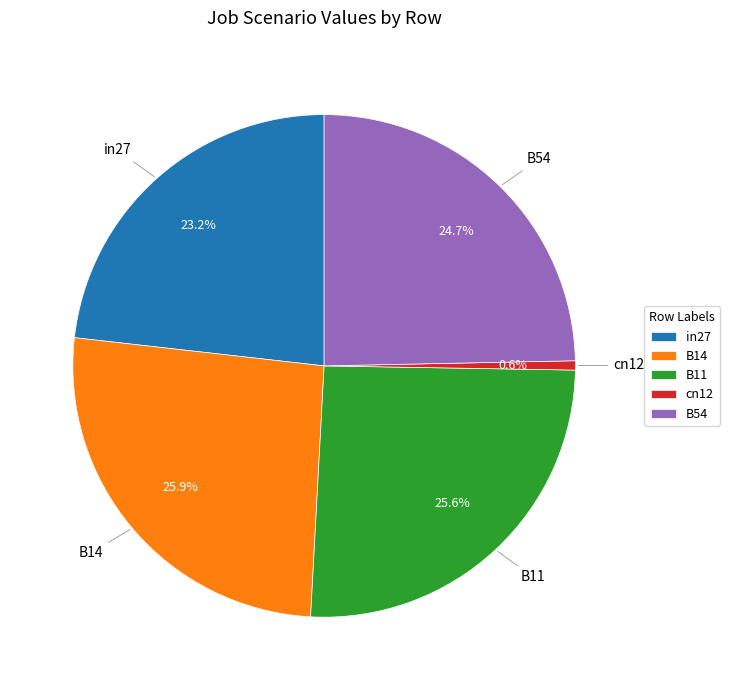

The B54 slice represents 33% of the pie. True or false?

False